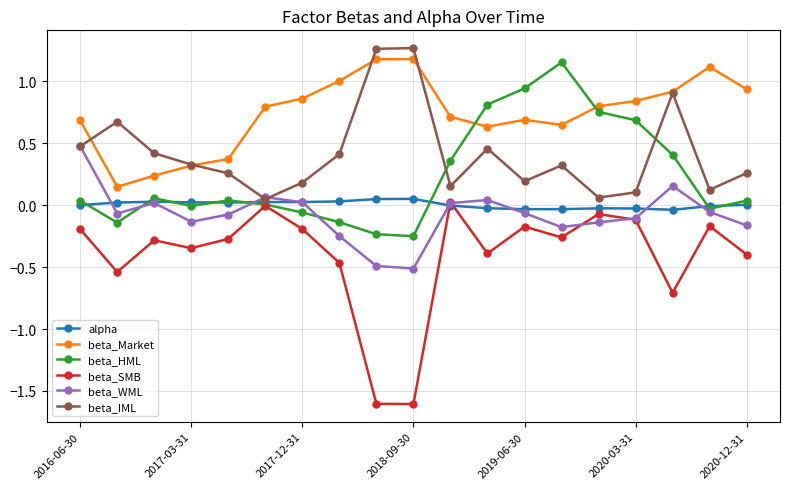

True or false: beta_WML and beta_Market cross at least once.

False